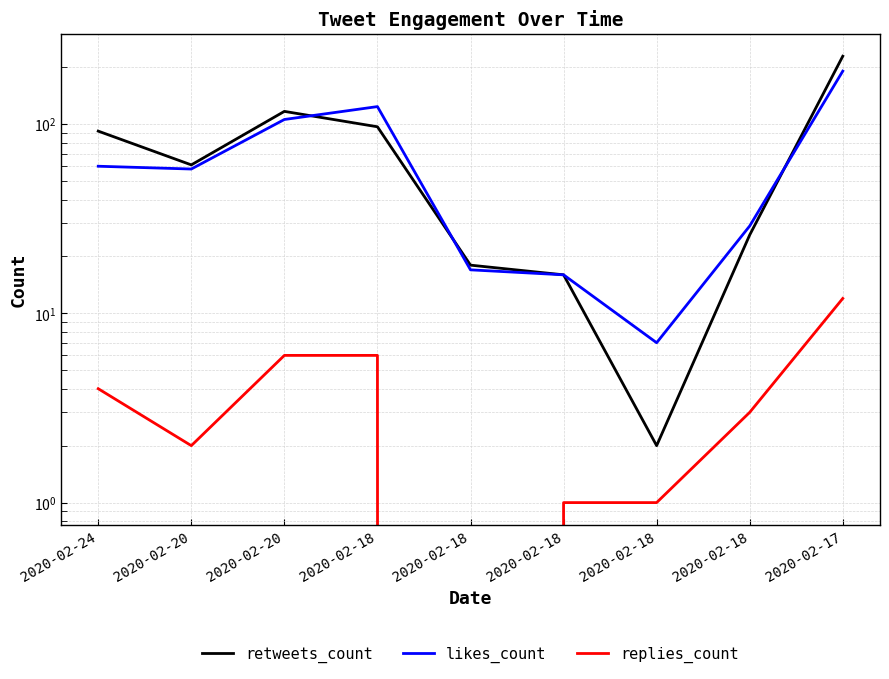

How many series are shown in this chart?

3